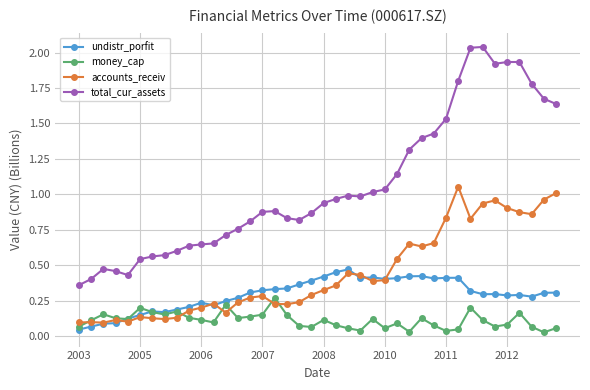

True or false: undistr_porfit and total_cur_assets cross at least once.

False